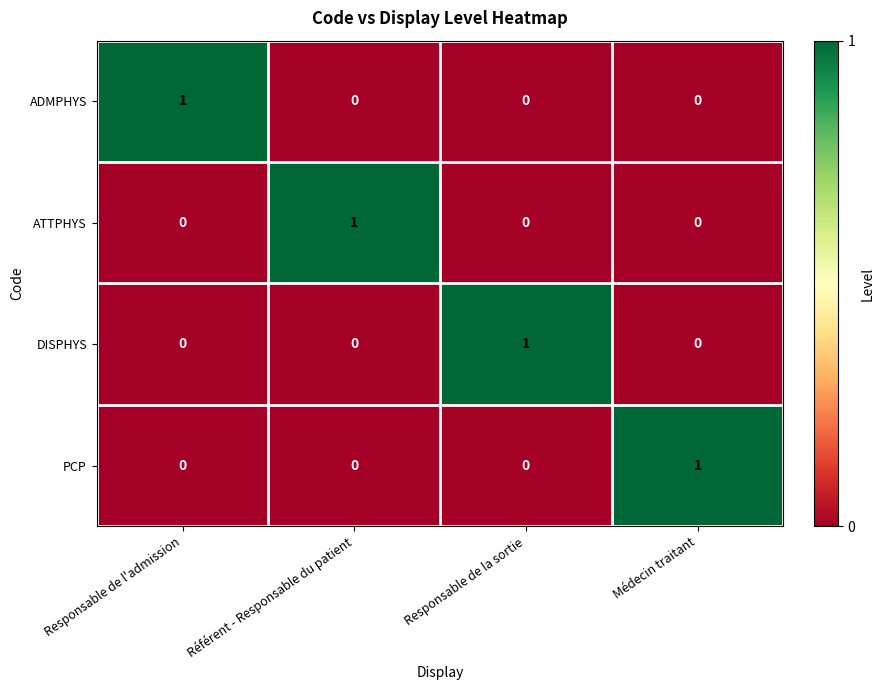

How many data points in PCP are above 0?

1